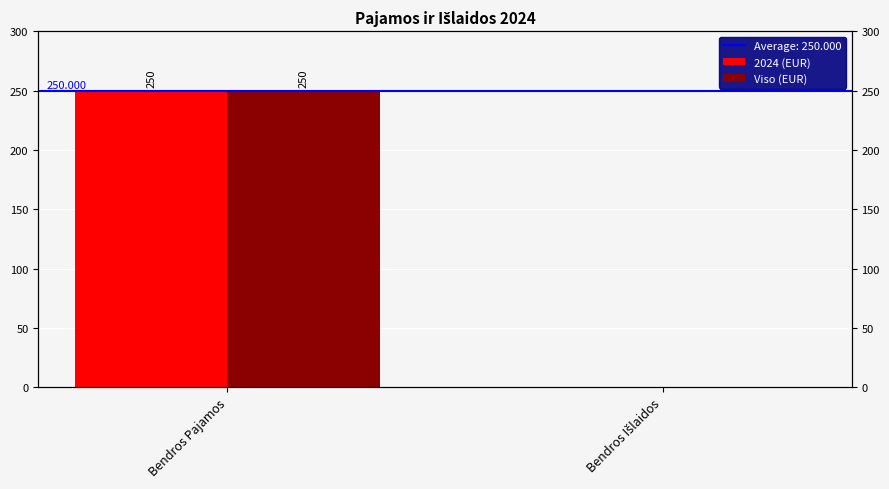

What is the difference between the Viso (EUR) values at Bendros Pajamos and Bendros Išlaidos?

250